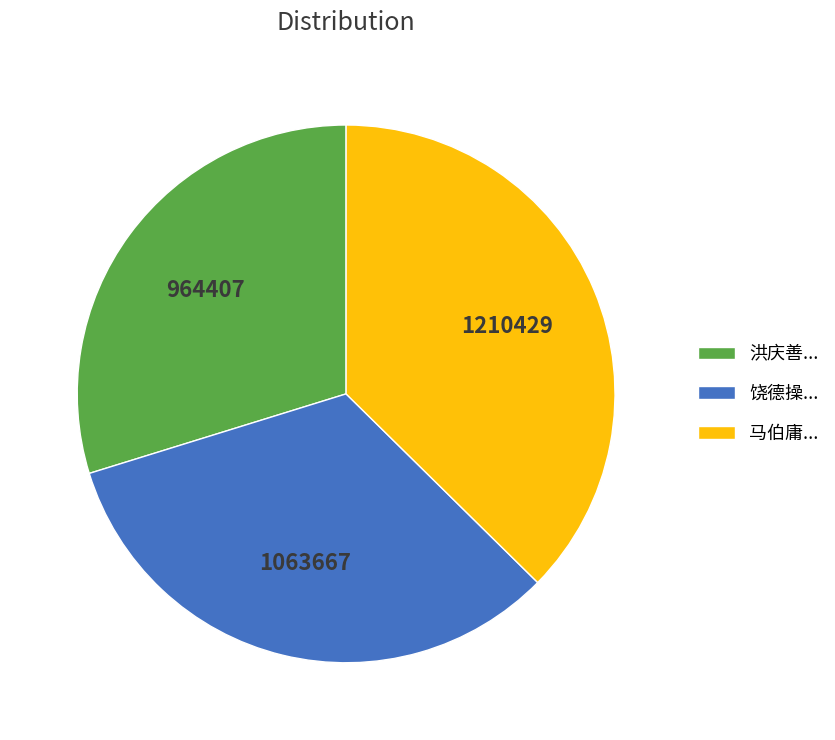

Between 饶德操... and 洪庆善..., which is larger?

饶德操...